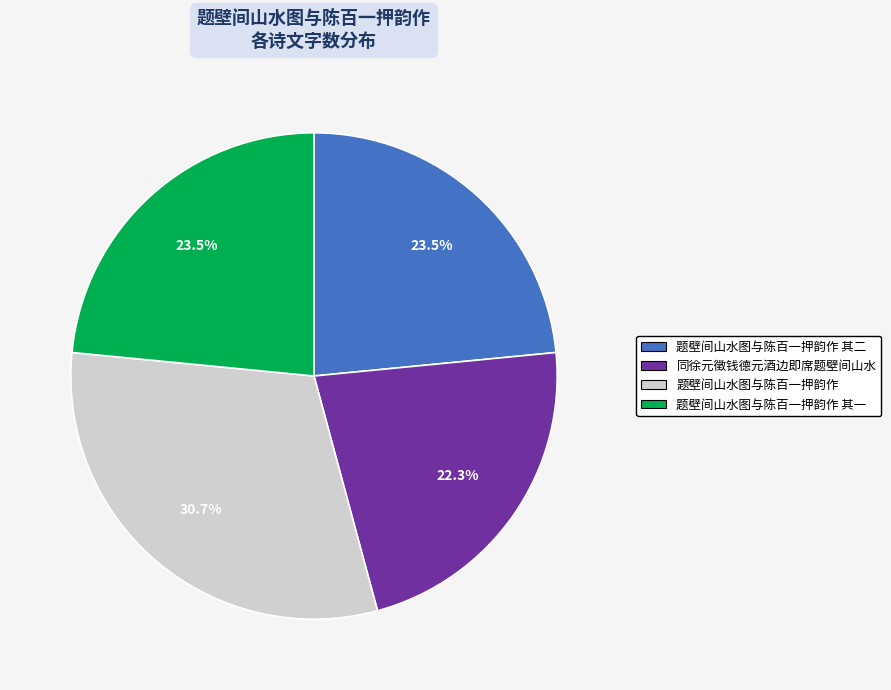

Between 同徐元徵钱德元酒边即席题壁间山水 and 题壁间山水图与陈百一押韵作, which is larger?

题壁间山水图与陈百一押韵作